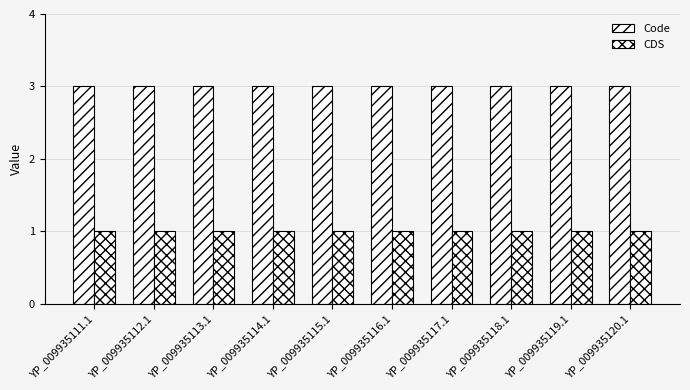

How many distinct data groups are displayed?

2